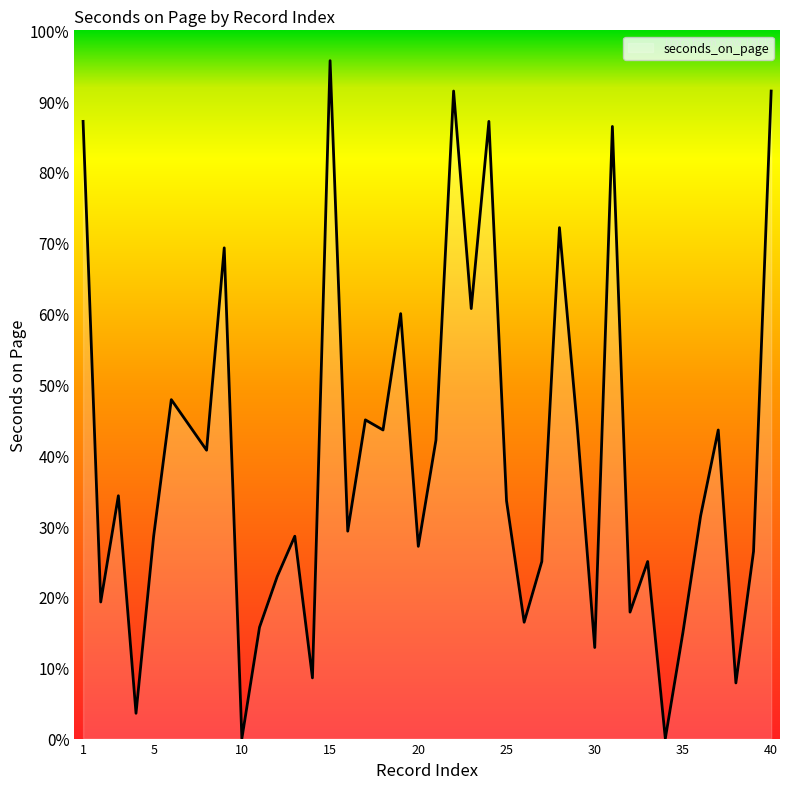

Is this an area chart (filled region under the line)?

Yes